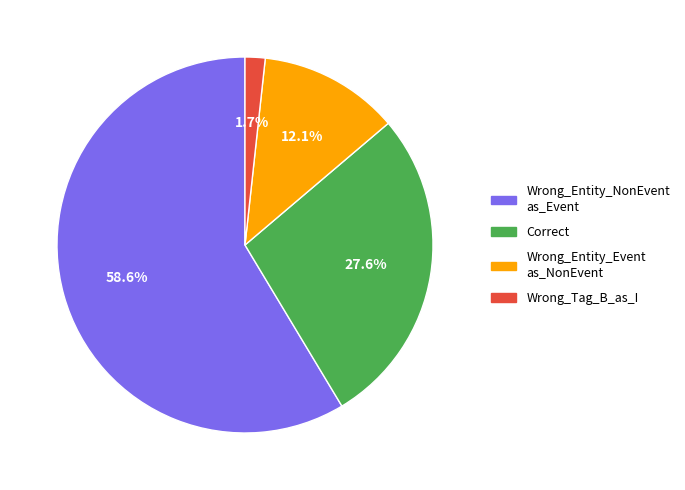

Is there any slice that represents more than half of the pie?

Yes